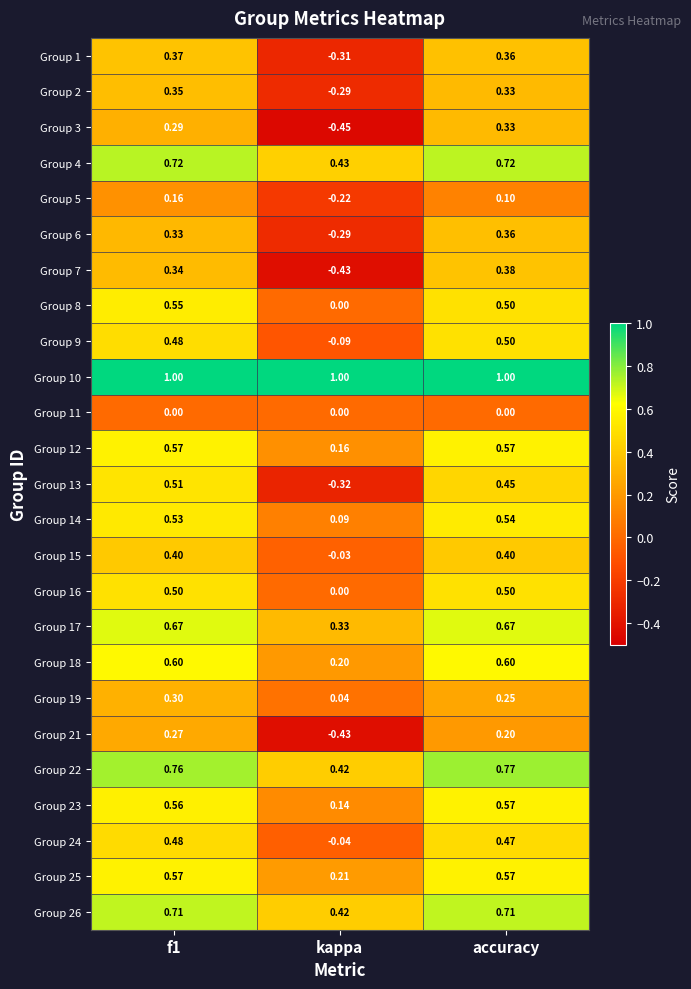

At which label is Group 21 closest to 0?

accuracy